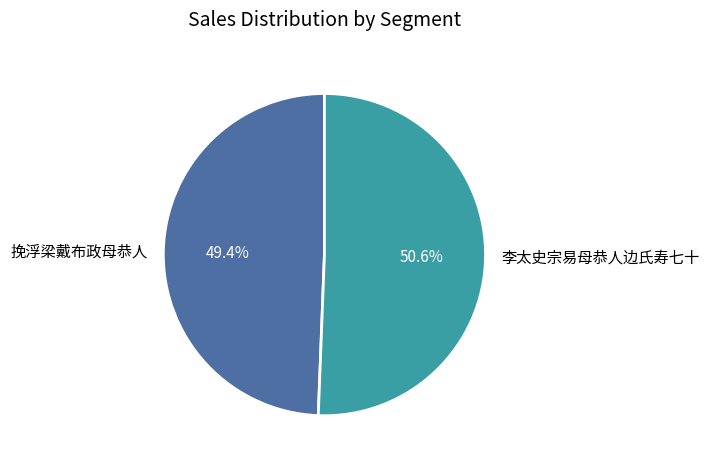

To the nearest percent, what is the difference between the largest and smallest slice percentages?

1%